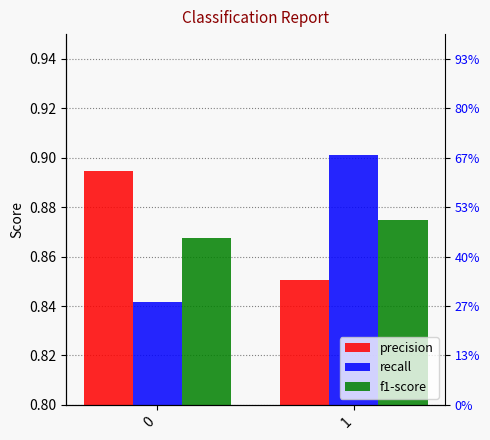

What is the value of the f1-score bar at the 2nd from the left?

0.9